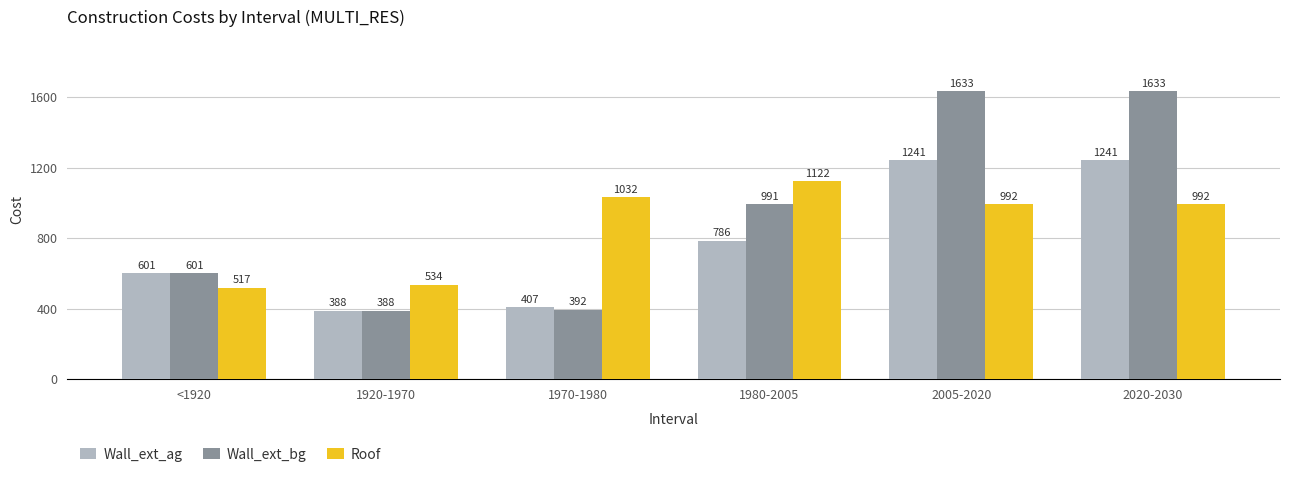

List the series in order of their overall mean, lowest first.

Wall_ext_ag, Roof, Wall_ext_bg